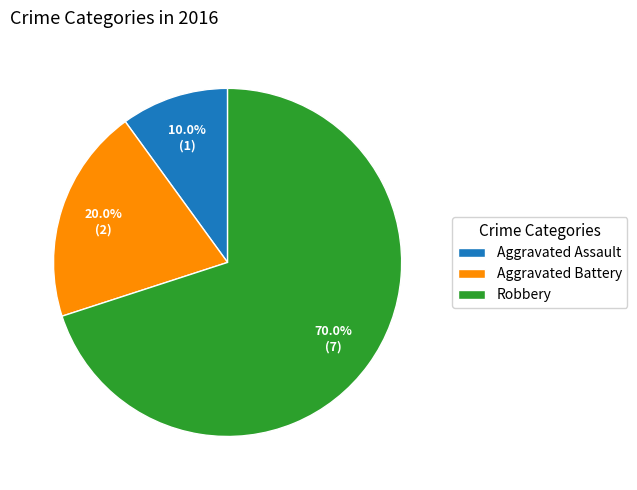

To the nearest percent, what portion does Aggravated Assault represent?

10%